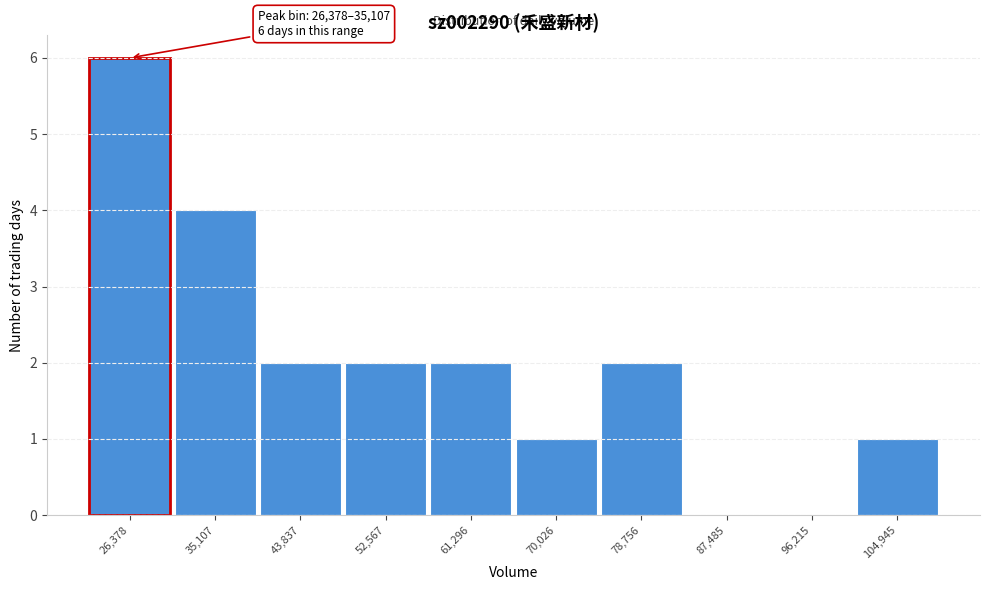

Reading left to right, what are all the values shown in this chart?

26,378=6	35,107=4	43,837=2	52,567=2	61,296=2	70,026=1	78,756=2	87,485=0	96,215=0	104,945=1